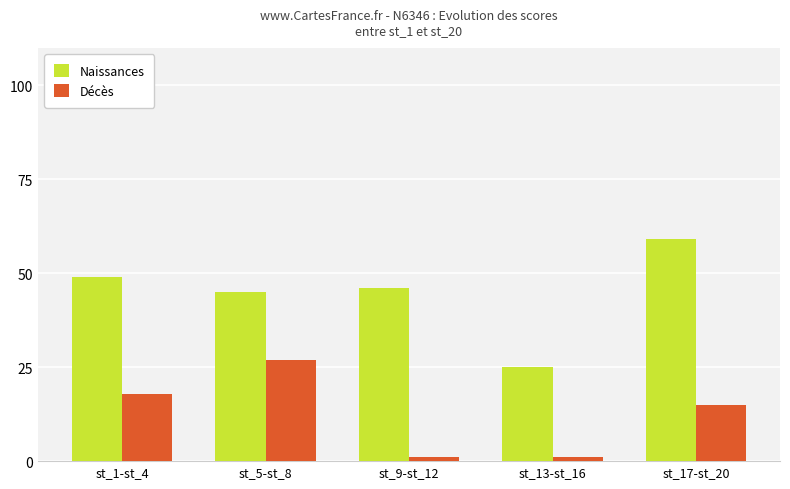

What is the difference between the second highest and second lowest values in the Décès series?

17